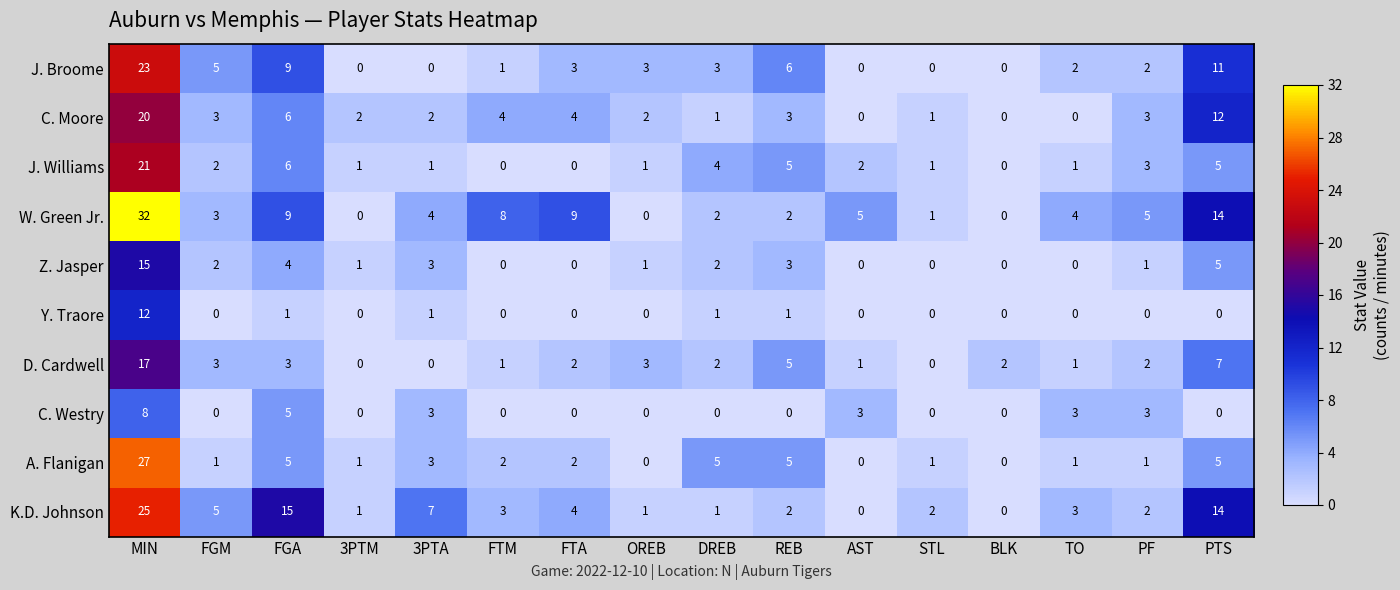

Is it true that A. Flanigan equals -17 at BLK?

False